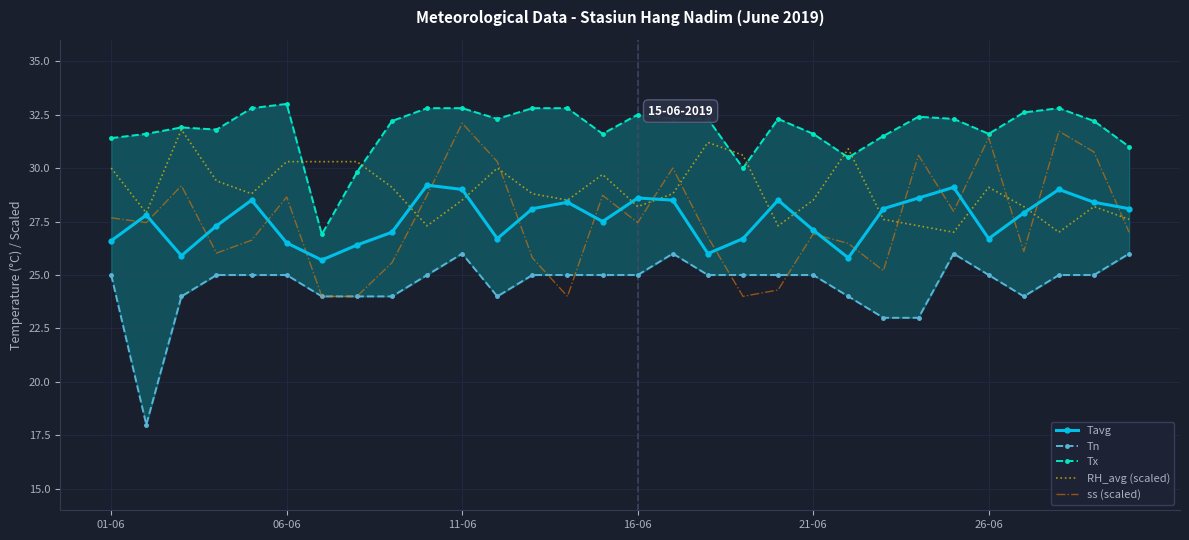

True or false: Tx and Tn cross at least once.

False